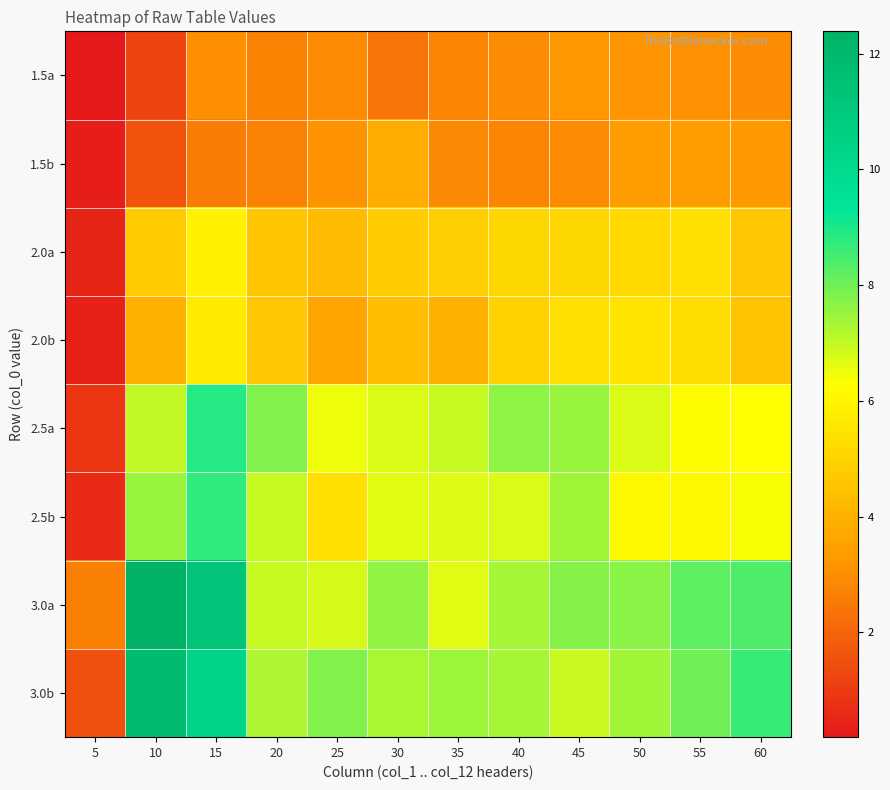

How many data points does each series have?

12